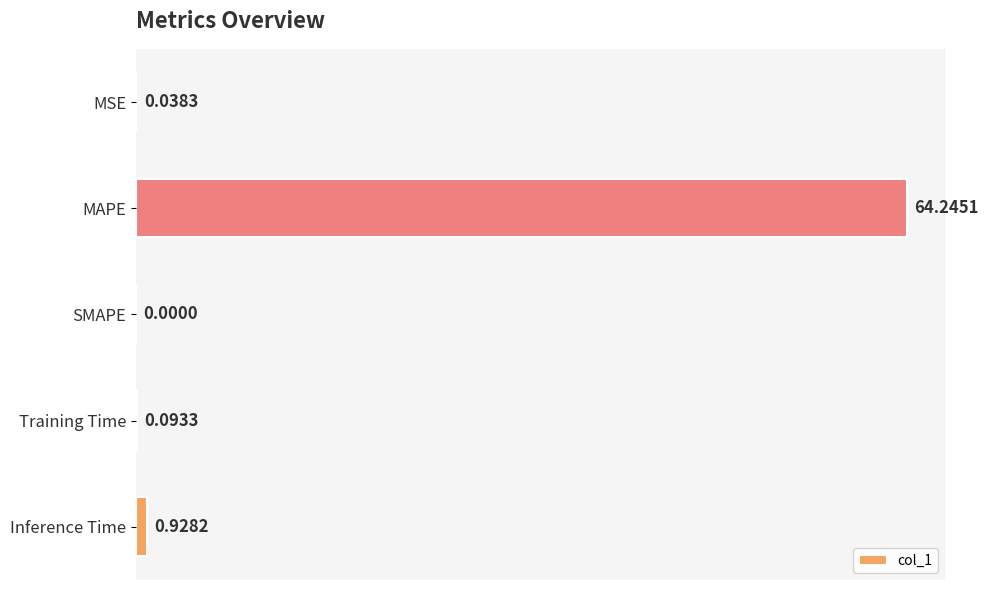

What is the sum of all values?

65.3